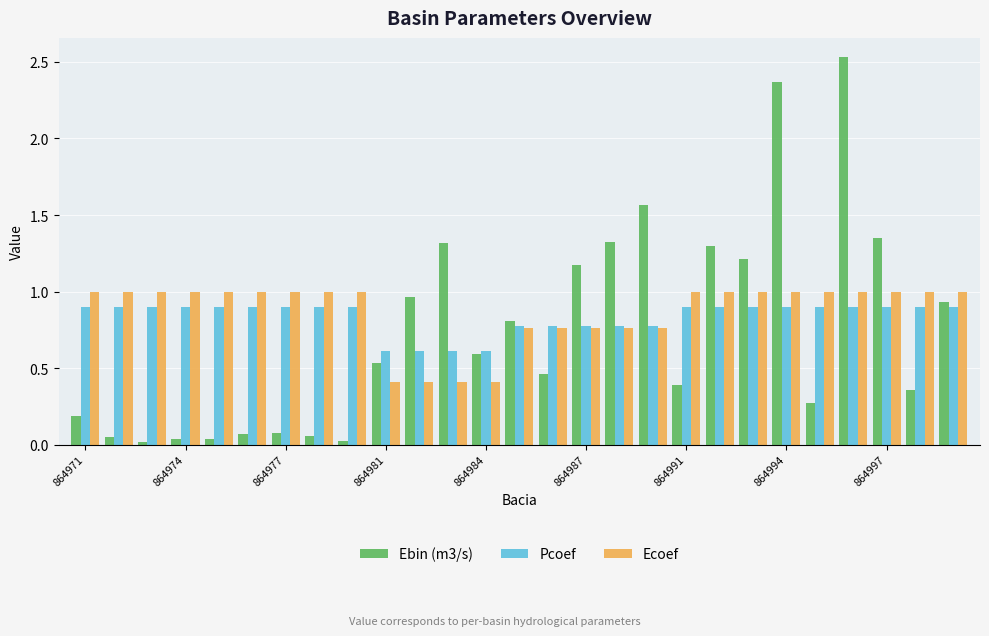

Does the chart contain any negative values?

No